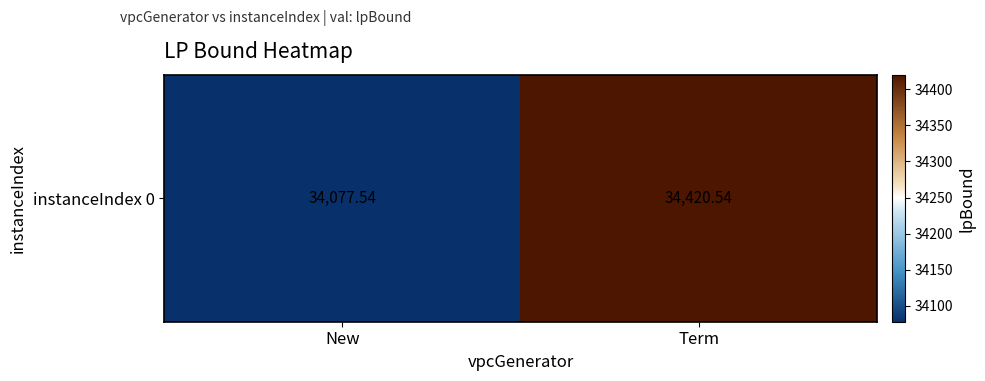

What is the change in value from New to Term?

+343.0